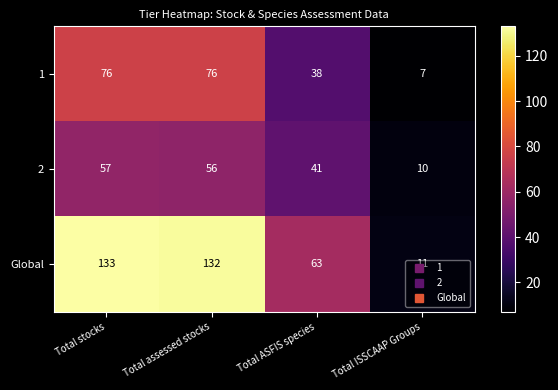

What is the difference between the highest and lowest values at Total ISSCAAP Groups?

4